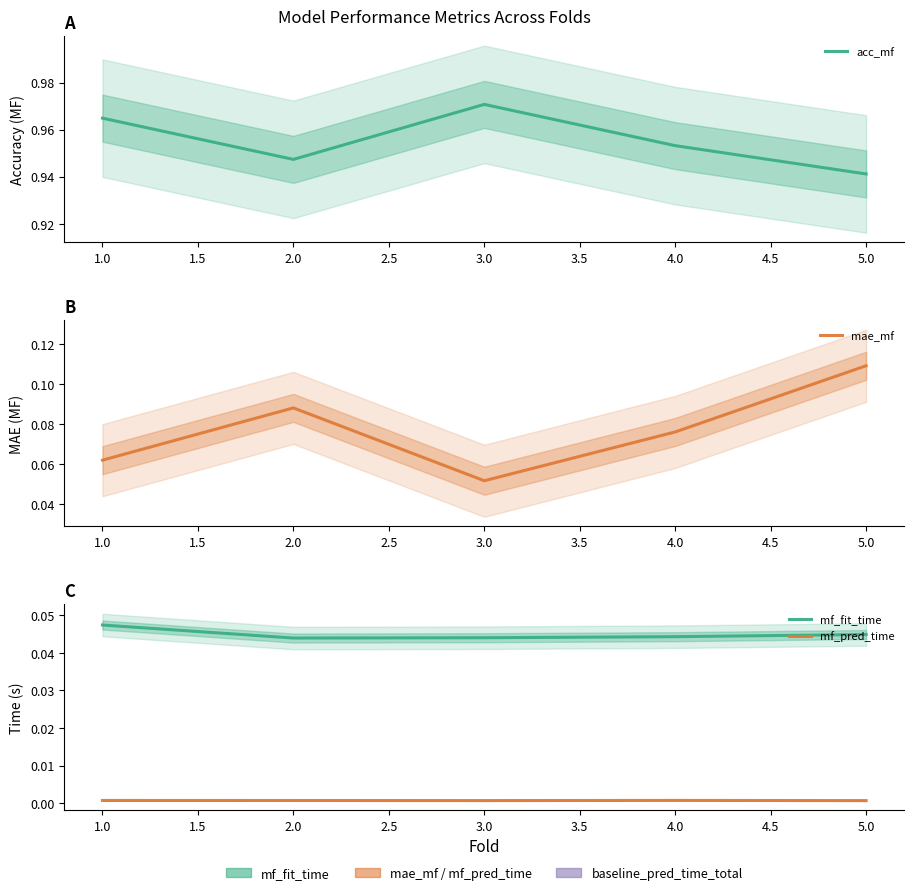

Which series has the largest total across all categories?

acc_mf